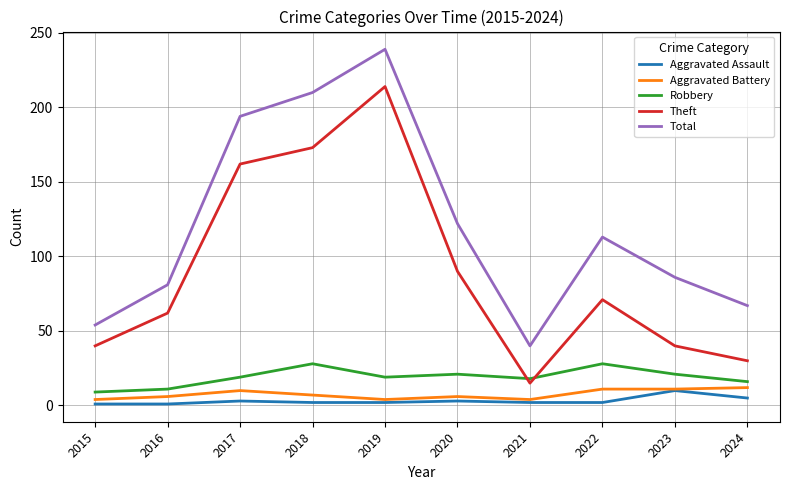

How many lines are shown in the chart?

5